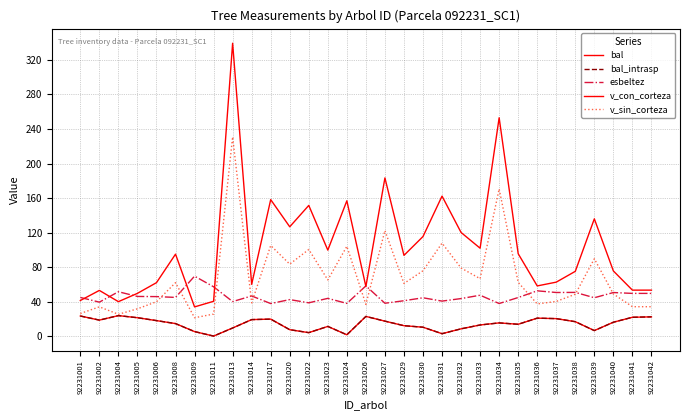

Which series has the widest spread of values?

v_con_corteza